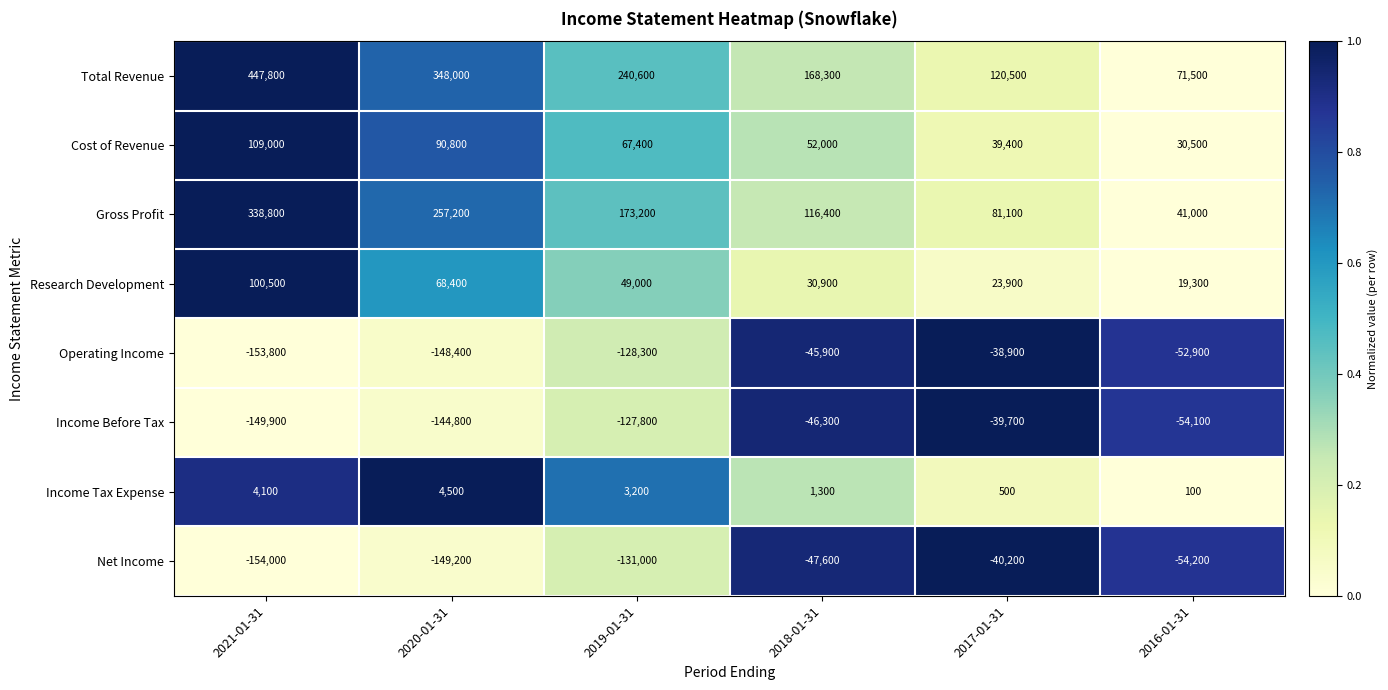

What is the sum of the Gross Profit values at 2018-01-31 and 2016-01-31?

157400